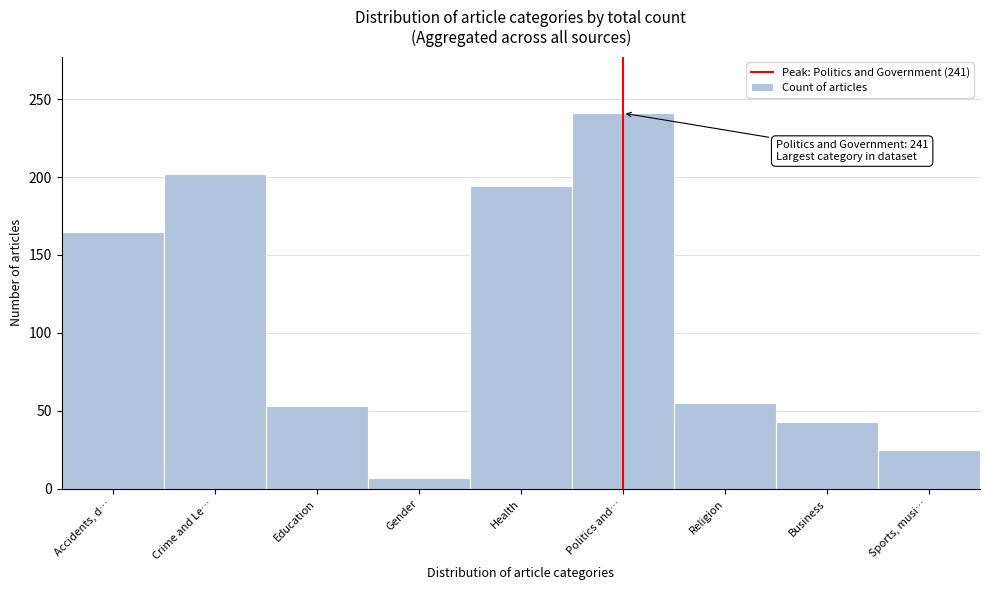

Reading left to right, extract all data points from this chart.

Accidents, d…=165	Crime and Le…=202	Education=53	Gender=7	Health=194	Politics and…=241	Religion=55	Business=43	Sports, musi…=25